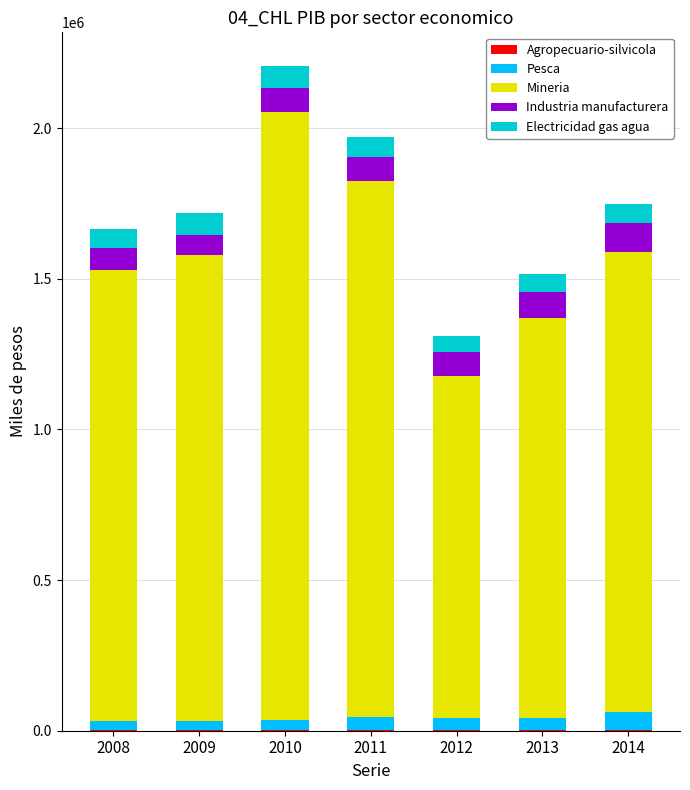

At which category is the sum across all series the highest?

2010